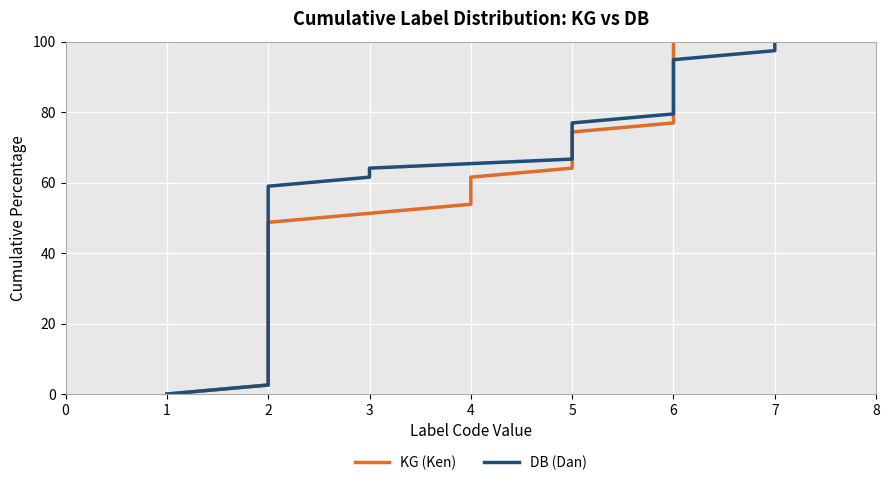

Is it true that DB (Dan) equals 101.3 at 2?

False